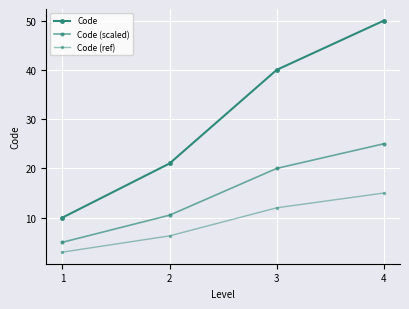

How many values in the Code (scaled) series are below 20?

2